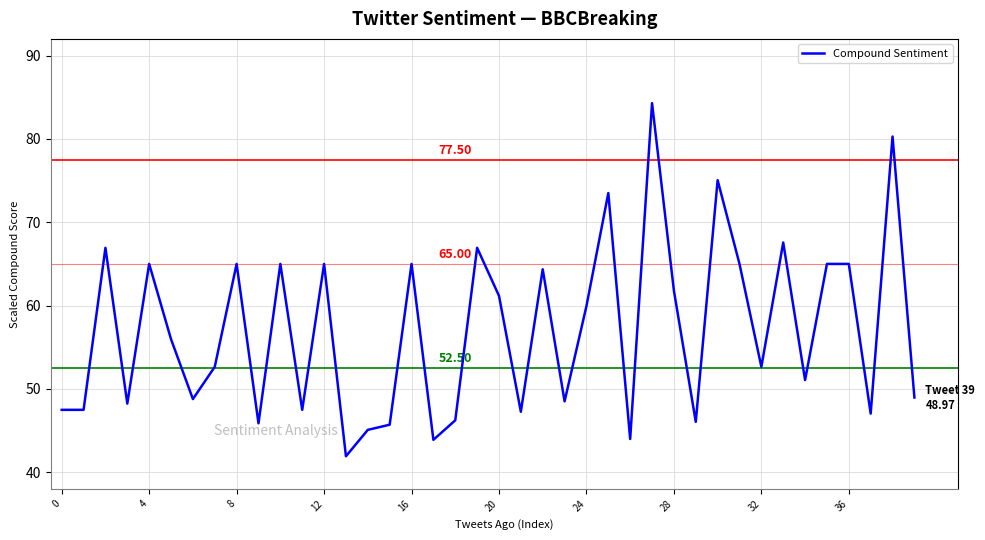

What is the difference between the maximum and minimum values?

42.4